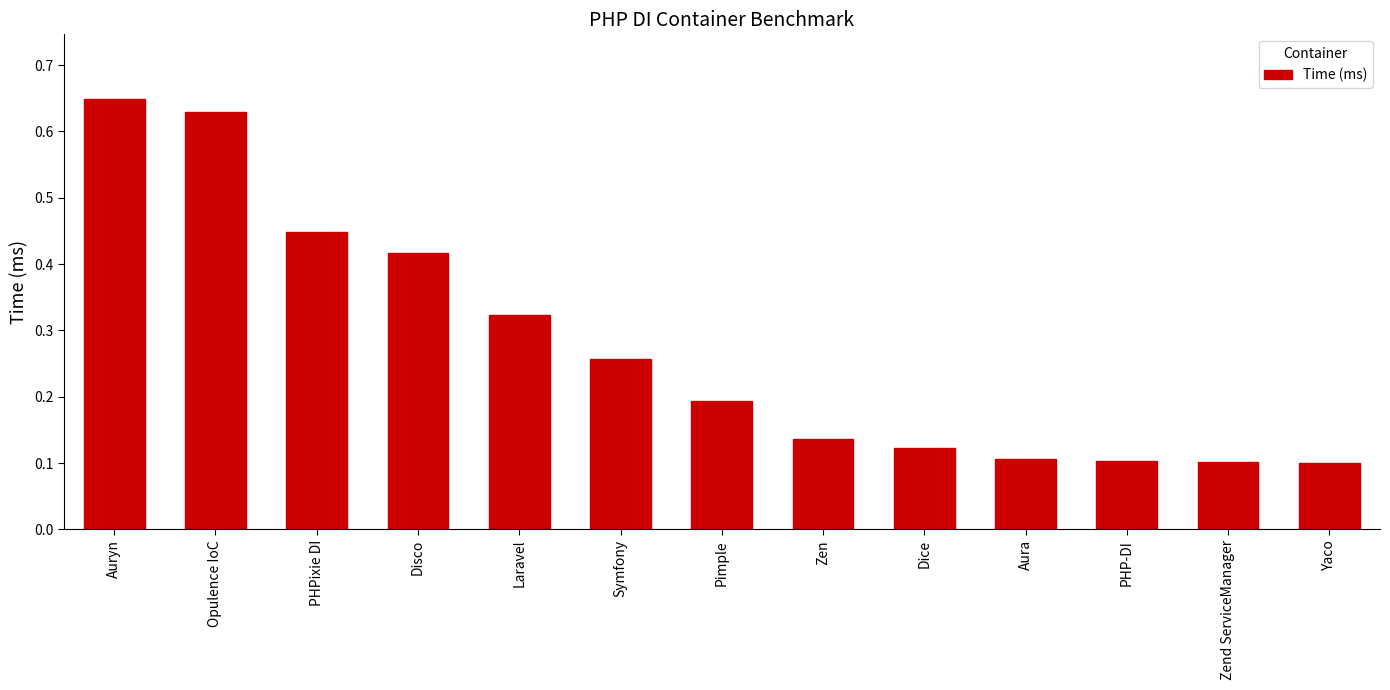

Which category has the highest value across all series?

Auryn